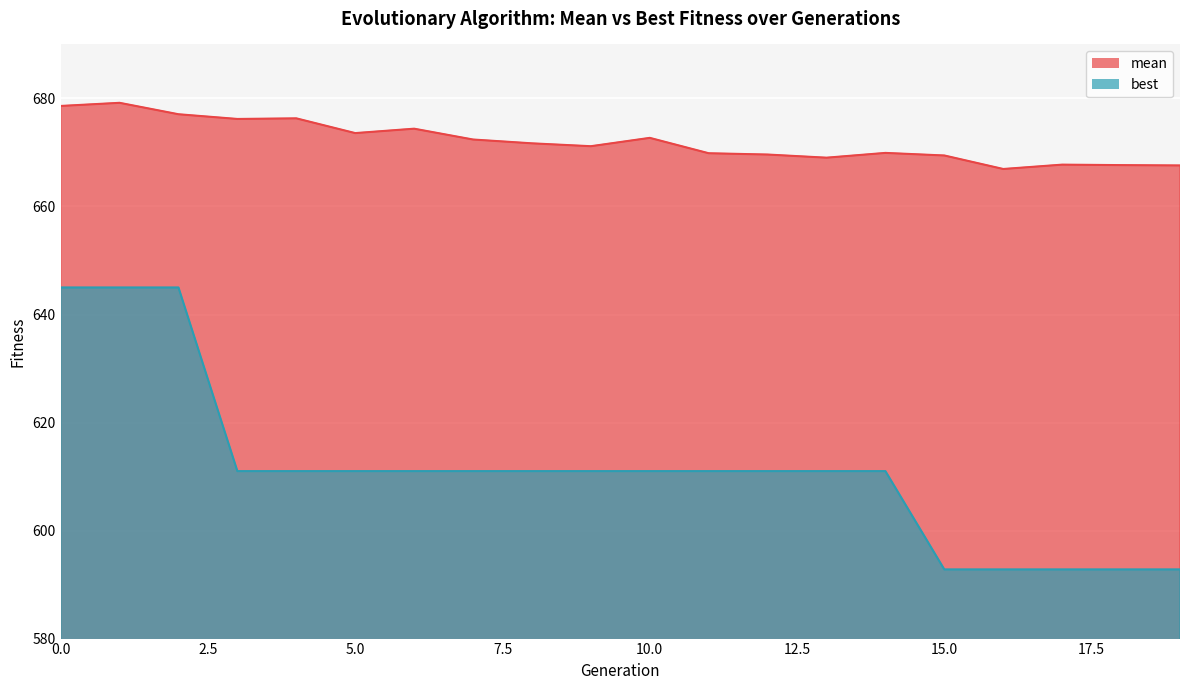

True or false: mean has a value of 677.1 at 2.

True